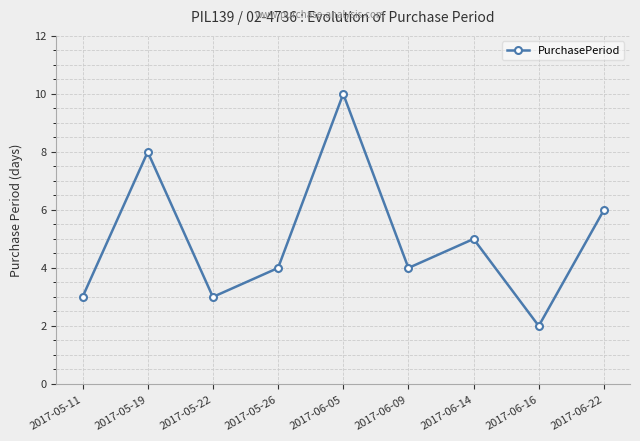

Read the value at 2017-05-22.

3